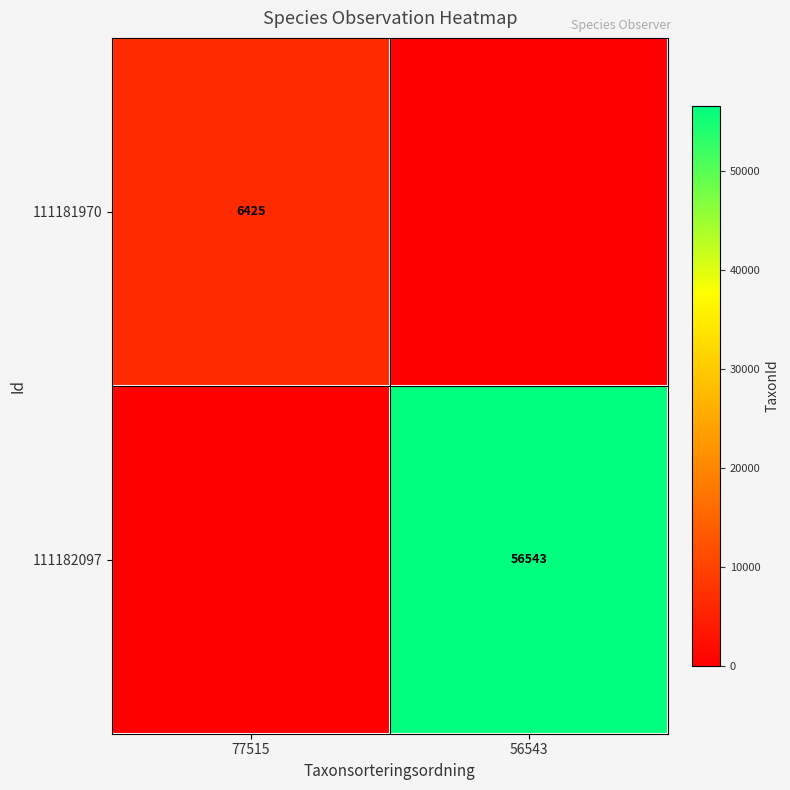

The value of 111182097 at 56543 is 31452. True or false?

False